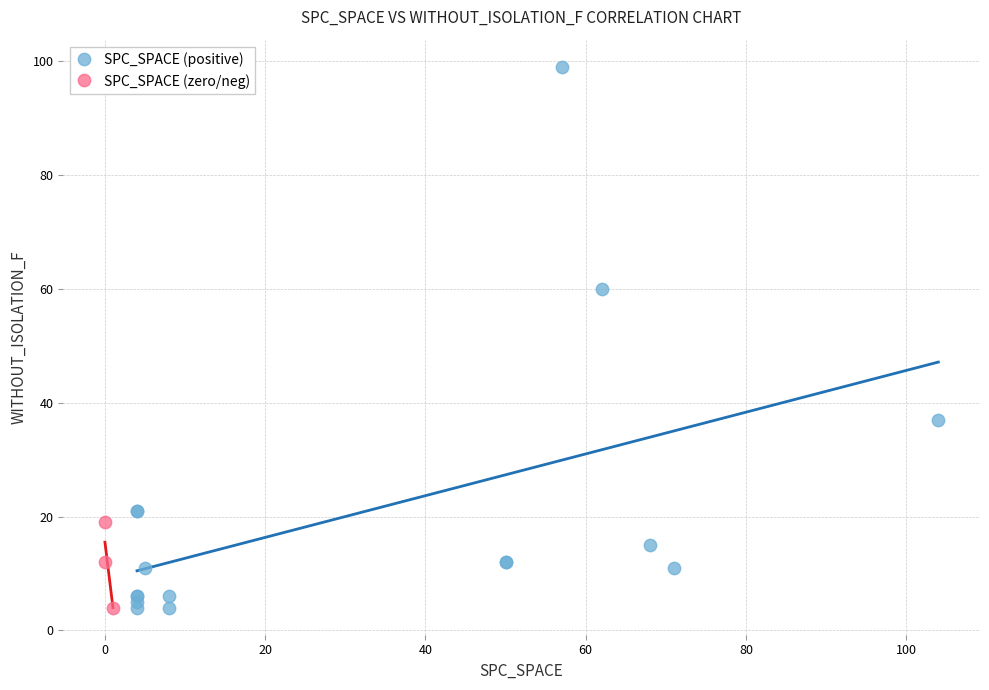

Which series has the largest Y range (max minus min)?

SPC_SPACE (positive)